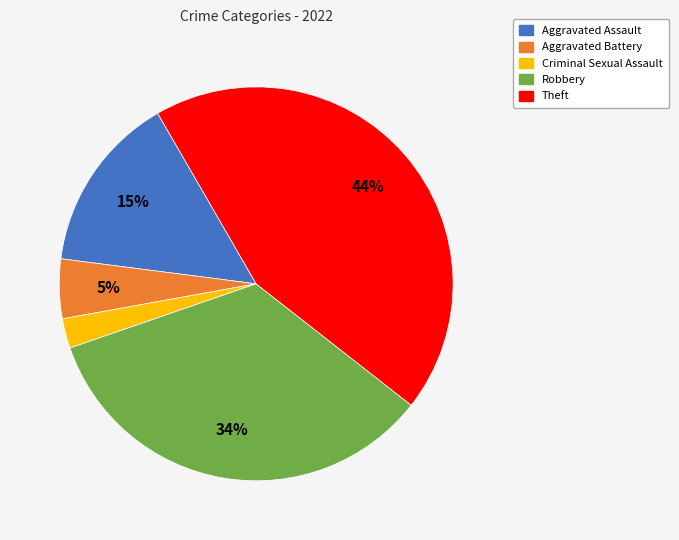

Does any single category account for the majority?

No